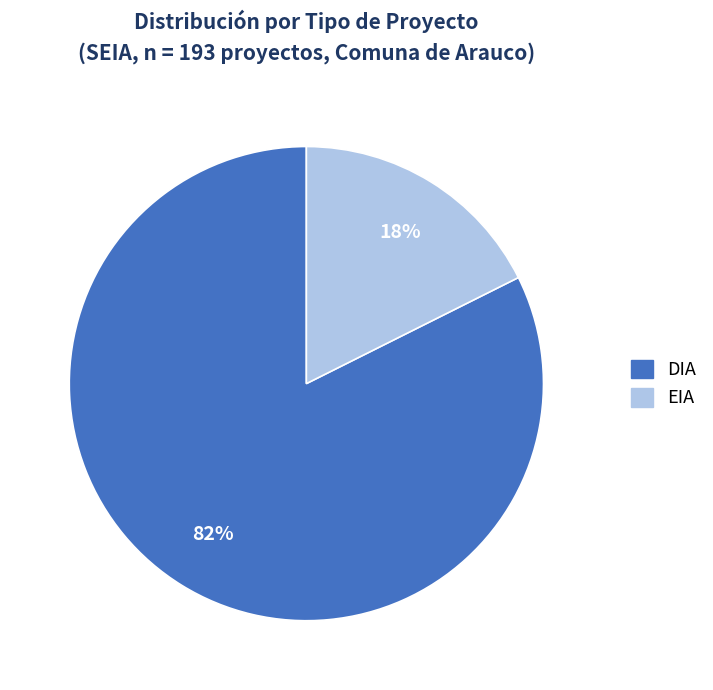

Does any single category account for the majority?

Yes